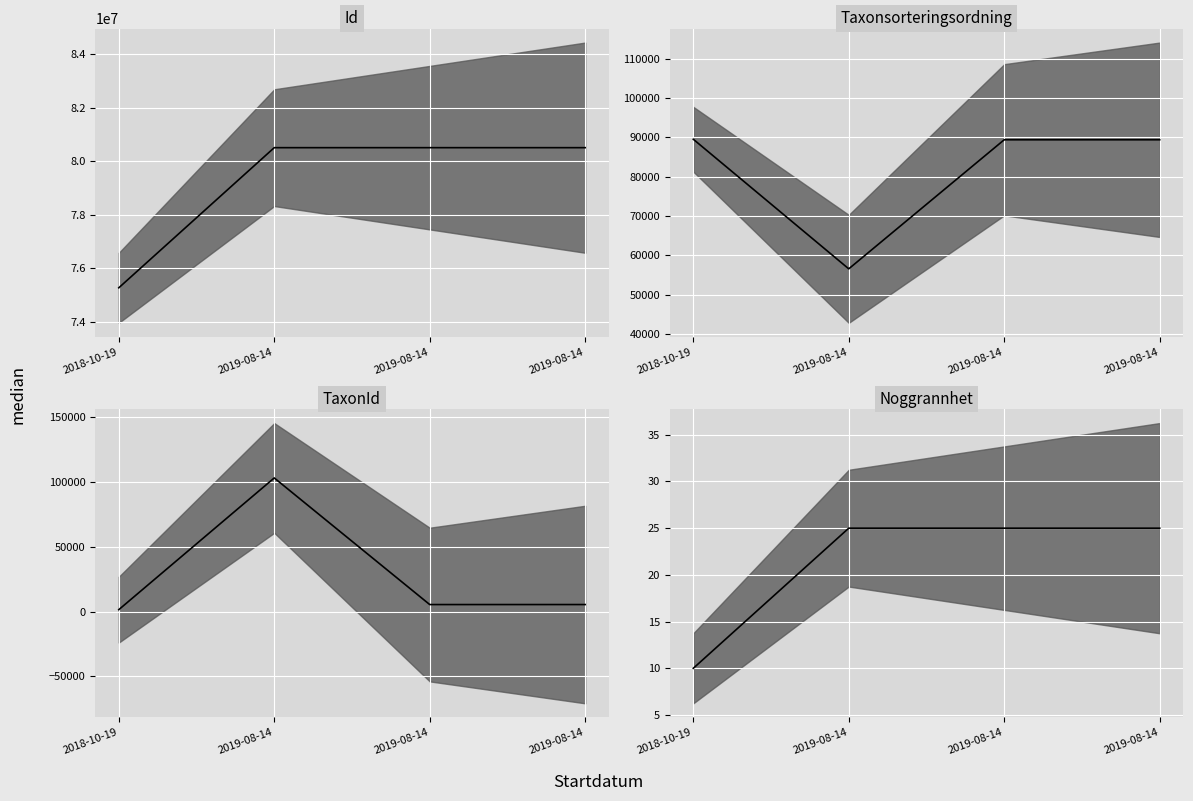

Which category has the highest value across all series?

2019-08-14